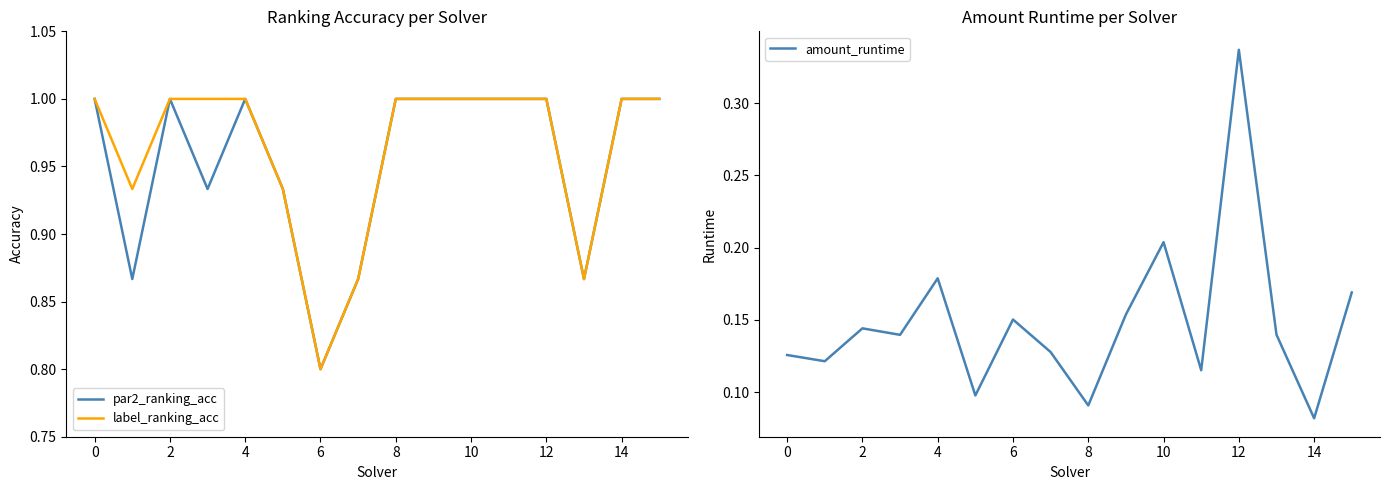

How many distinct data groups are displayed?

3